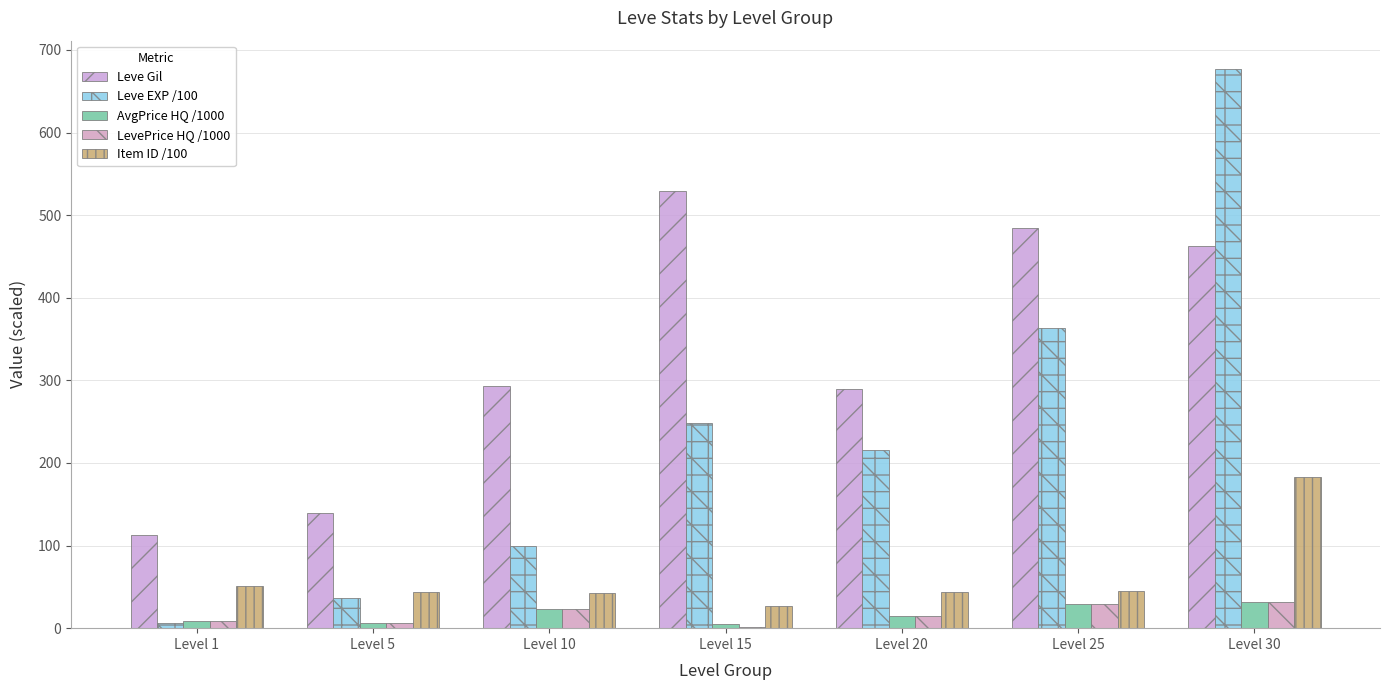

Is the value of LevePrice HQ /1000 at Level 20 greater than the value of Item ID /100 at Level 30?

No